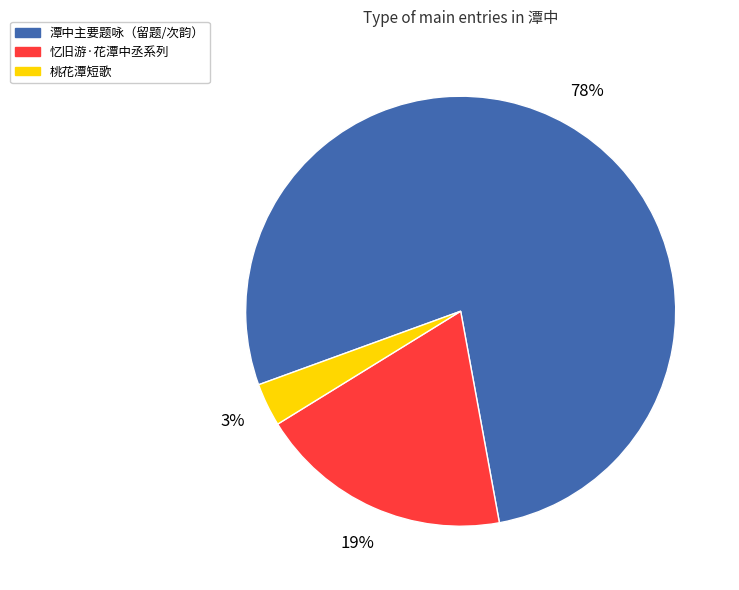

Is there any slice that represents more than half of the pie?

Yes